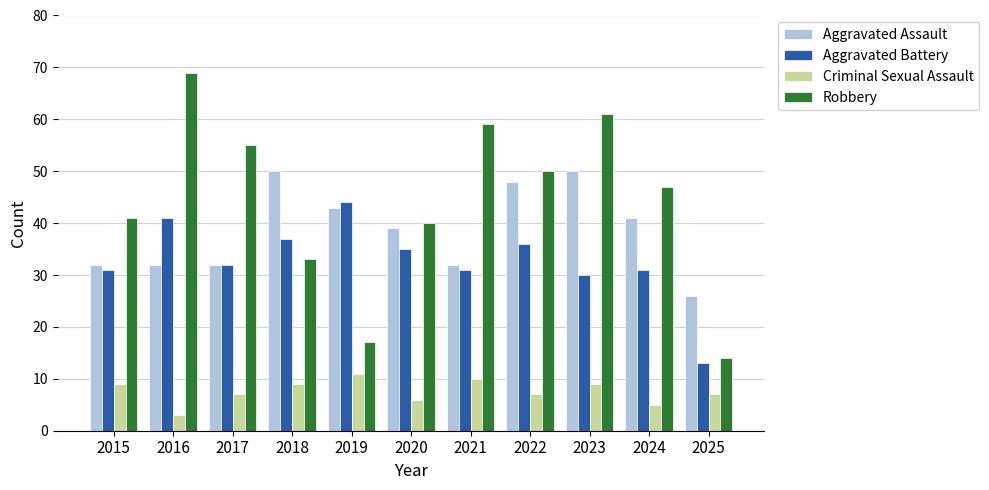

Reading left to right, extract all data points from this chart.

Aggravated Assault: 2015=32	2016=32	2017=32	2018=50	2019=43	2020=39	2021=32	2022=48	2023=50	2024=41	2025=26
Aggravated Battery: 2015=31	2016=41	2017=32	2018=37	2019=44	2020=35	2021=31	2022=36	2023=30	2024=31	2025=13
Criminal Sexual Assault: 2015=9	2016=3	2017=7	2018=9	2019=11	2020=6	2021=10	2022=7	2023=9	2024=5	2025=7
Robbery: 2015=41	2016=69	2017=55	2018=33	2019=17	2020=40	2021=59	2022=50	2023=61	2024=47	2025=14